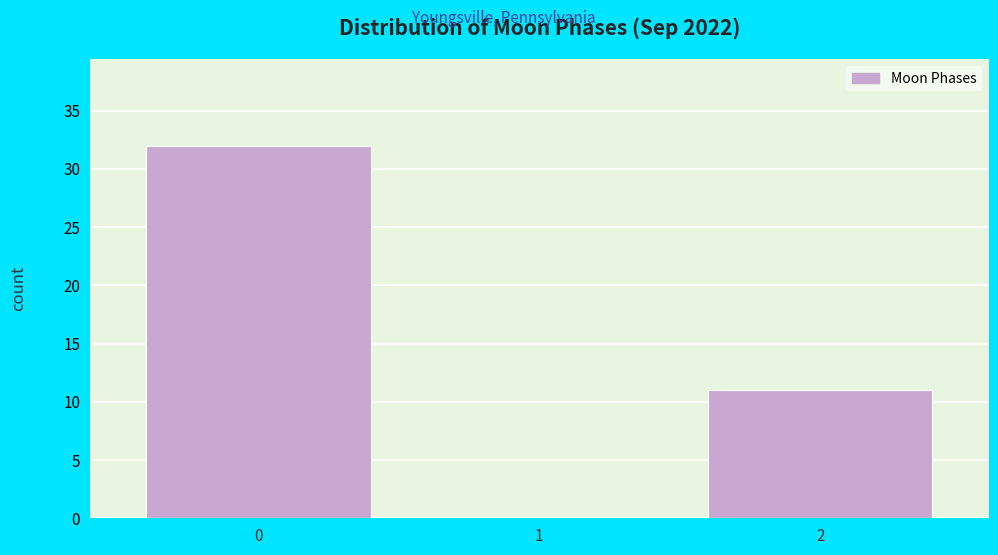

Which range on the x-axis has the tallest bar?

-0.5 to 0.5